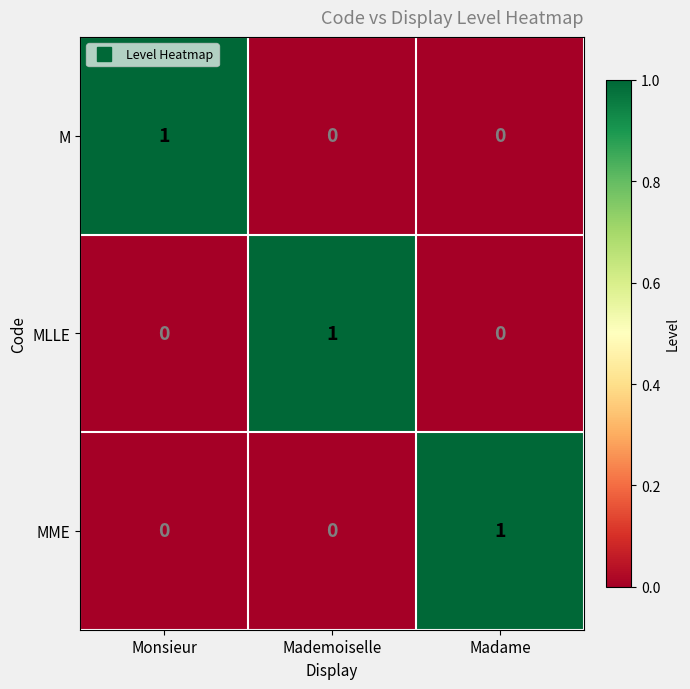

What is the difference between the highest and lowest values at Madame?

1